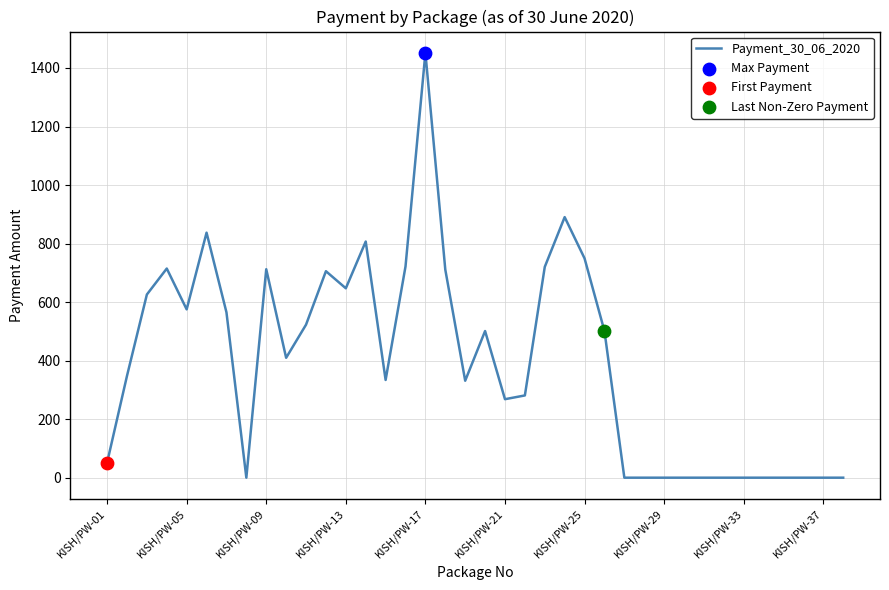

What is the difference between the maximum and minimum values?

1452.0